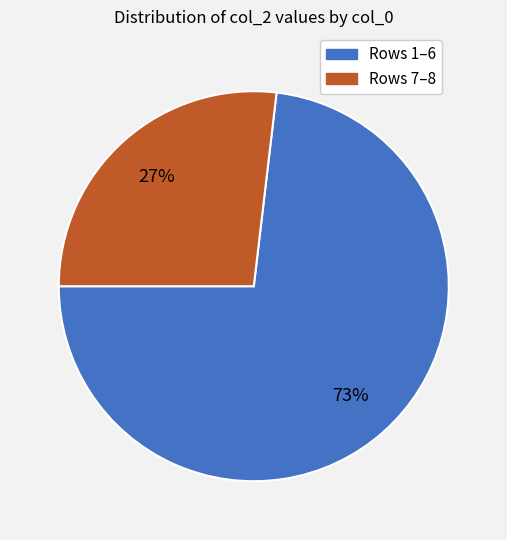

Approximately how many times larger is the value at Rows 1–6 compared to Rows 7–8?

2.7